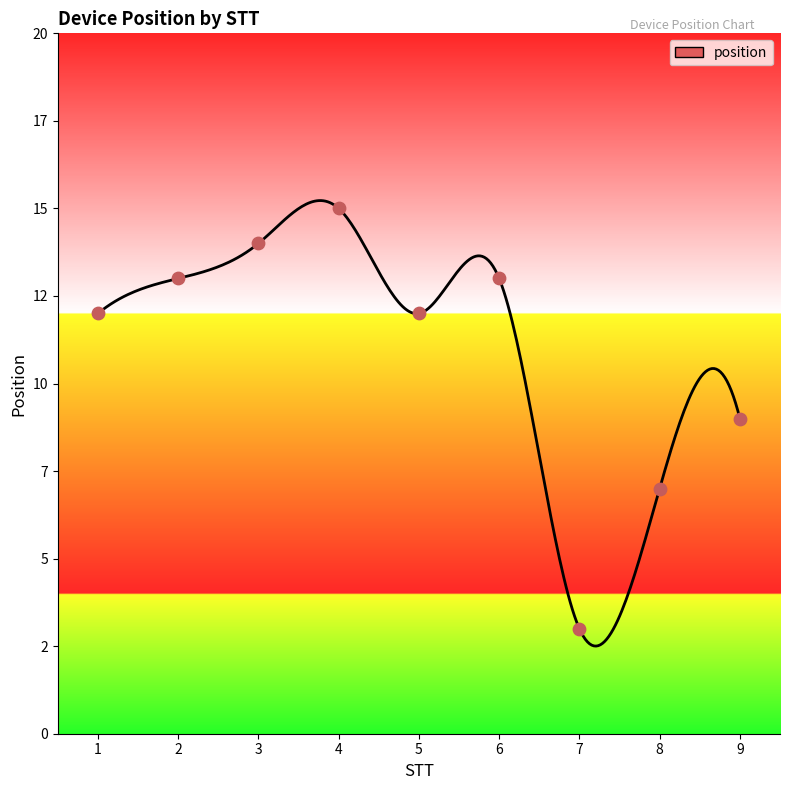

What is the change in value from 4 to 6?

-2